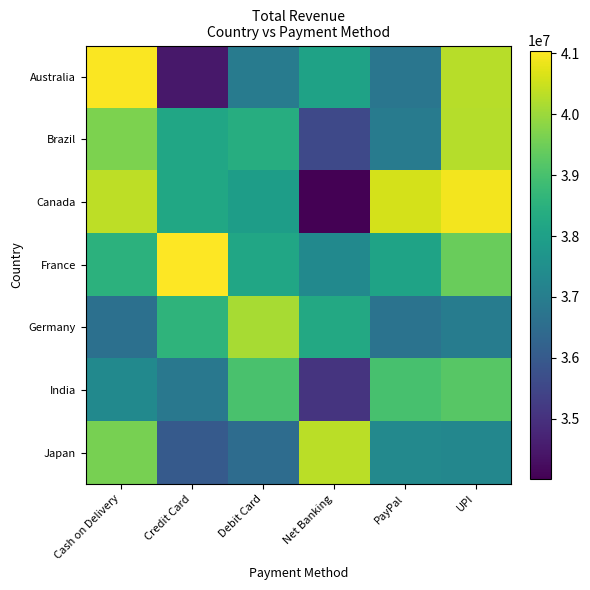

Reading right to left, transcribe all the data shown in this chart.

Australia: UPI=40297408	PayPal=36772564	Net Banking=38077069	Debit Card=36949087	Credit Card=34465350	Cash on Delivery=40994961
Brazil: UPI=40249761	PayPal=36944321	Net Banking=35567083	Debit Card=38396521	Credit Card=38169260	Cash on Delivery=39656098
Canada: UPI=40930631	PayPal=40600790	Net Banking=34011574	Debit Card=37919007	Credit Card=38191733	Cash on Delivery=40342903
France: UPI=39432911	PayPal=38078219	Net Banking=37355779	Debit Card=38164011	Credit Card=41045288	Cash on Delivery=38532545
Germany: UPI=36976054	PayPal=36691559	Net Banking=38255864	Debit Card=40121327	Credit Card=38577303	Cash on Delivery=36611399
India: UPI=39222516	PayPal=39008285	Net Banking=35062379	Debit Card=39015919	Credit Card=36824795	Cash on Delivery=37353799
Japan: UPI=37270499	PayPal=37325817	Net Banking=40322759	Debit Card=36500000	Credit Card=36000000	Cash on Delivery=39615728